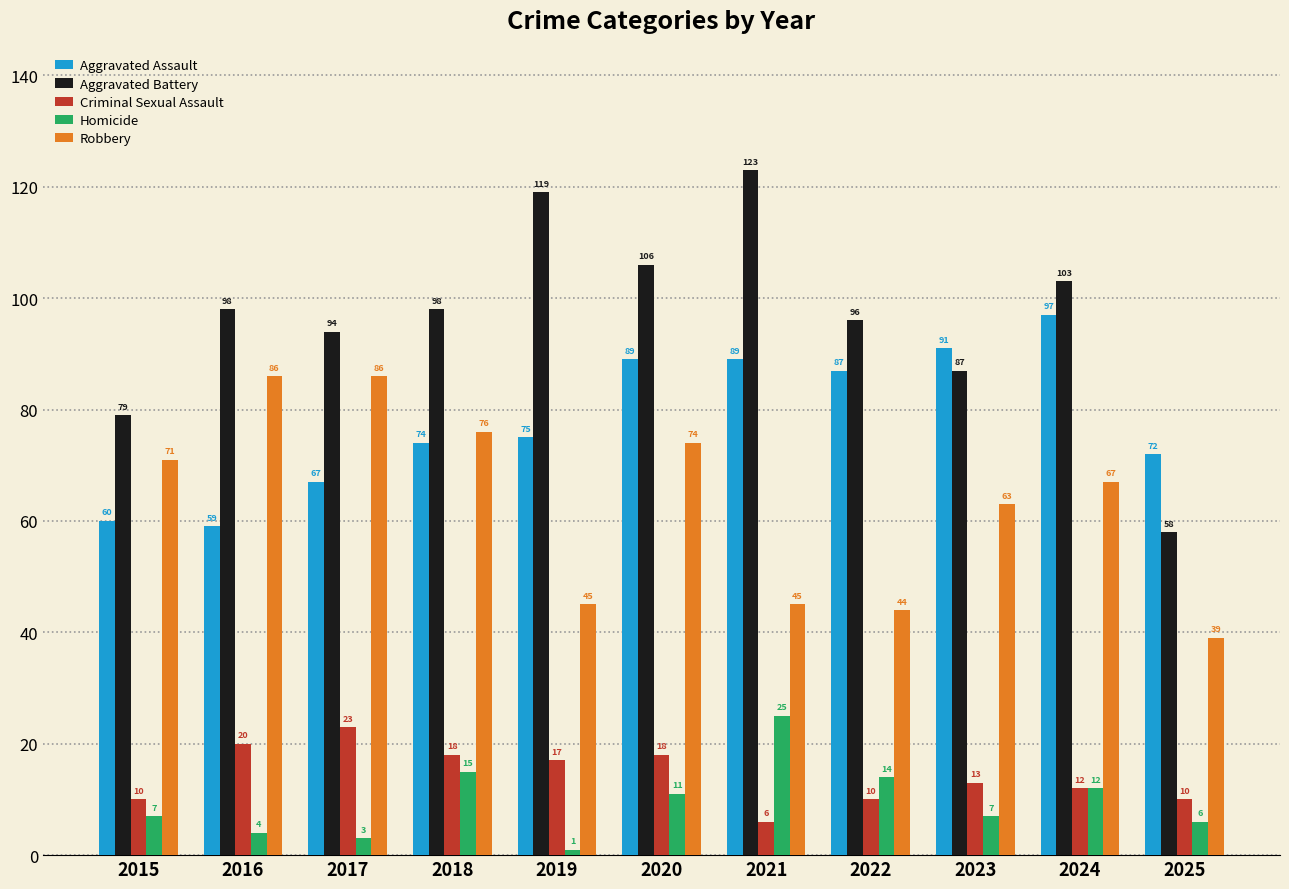

Which series changed the most between 2024 and 2025?

Aggravated Battery